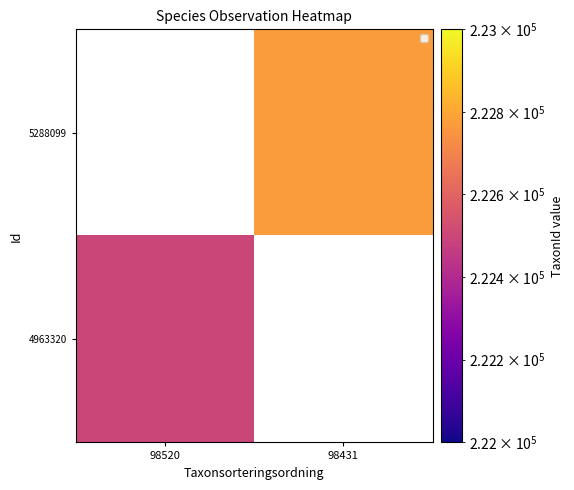

Is it true that 4963320 equals 324865.6 at 98520?

False